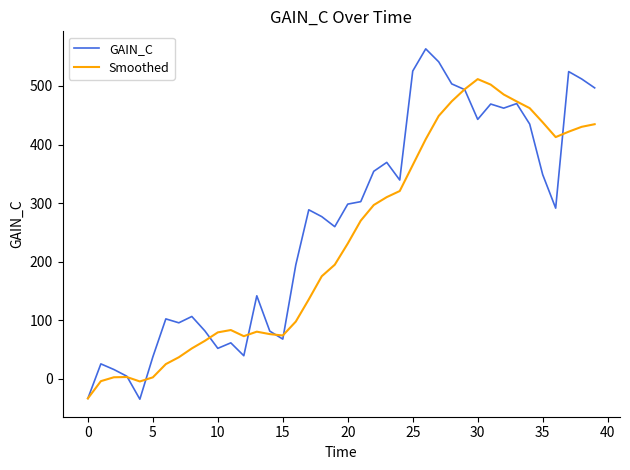

Which series has the largest range (max minus min)?

GAIN_C